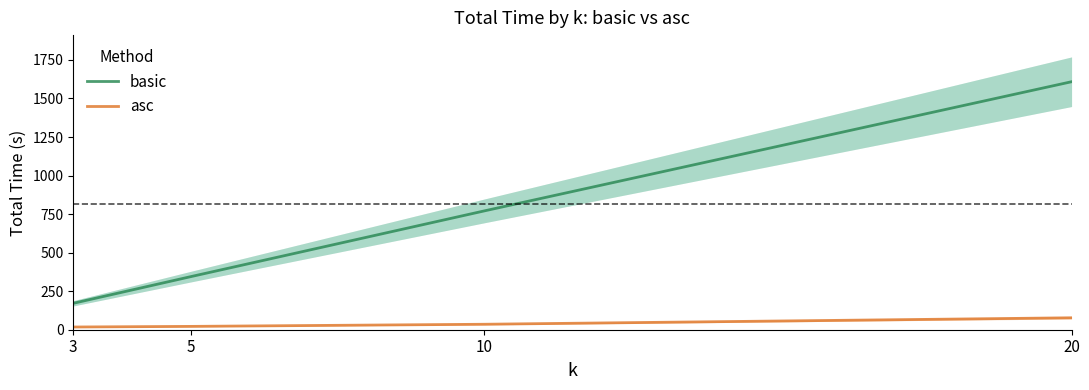

List the series in order of their peak value, lowest first.

asc, basic